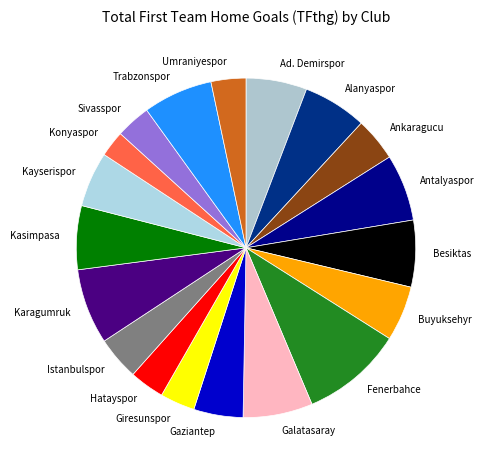

Is the sum of Galatasaray and Antalyaspor greater than half?

No